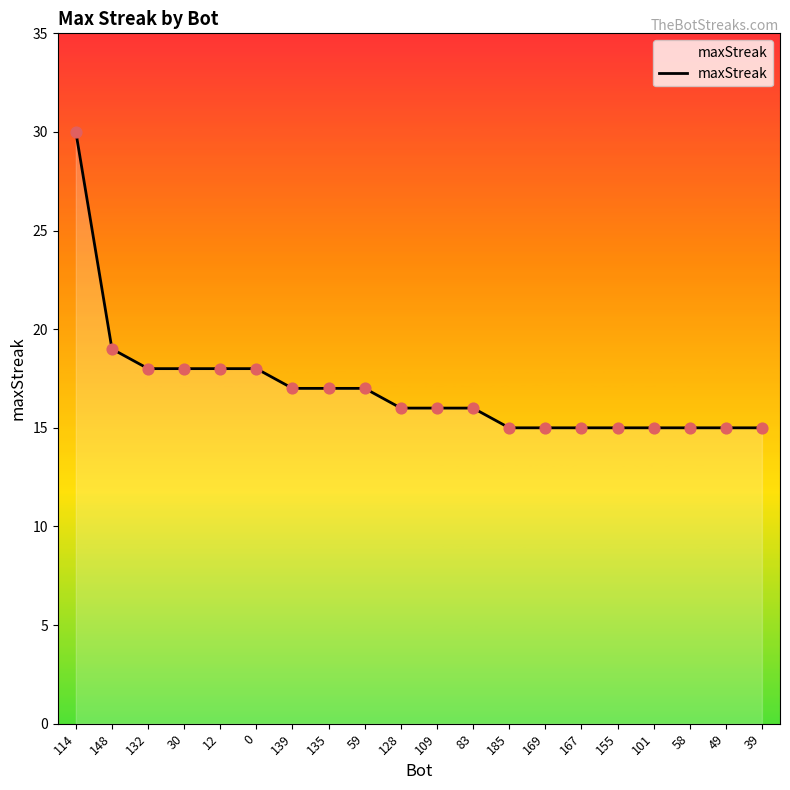

Between 30 and 58, which is larger?

30